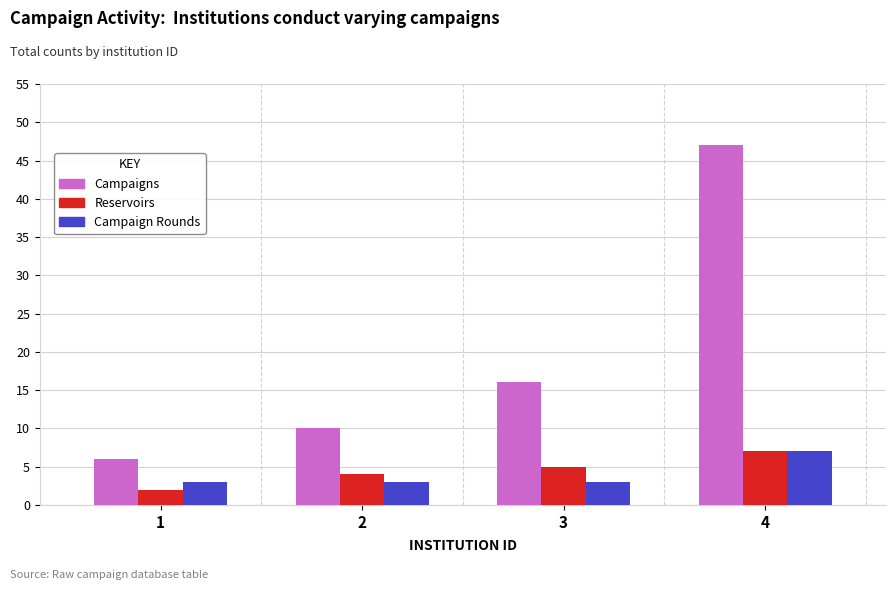

Which category has the lowest value in the Campaigns series?

1